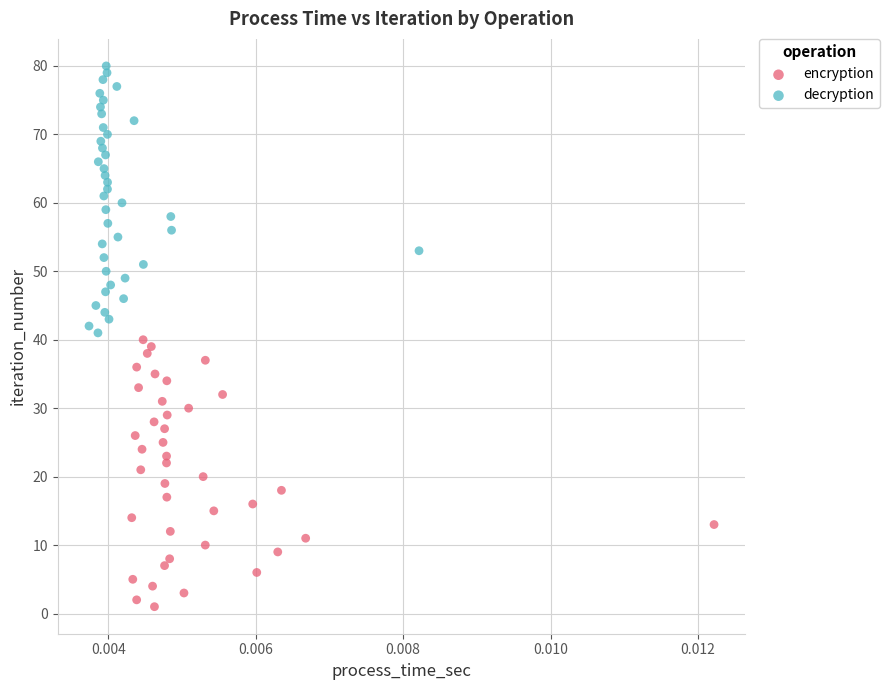

Which series contains the highest Y value?

decryption